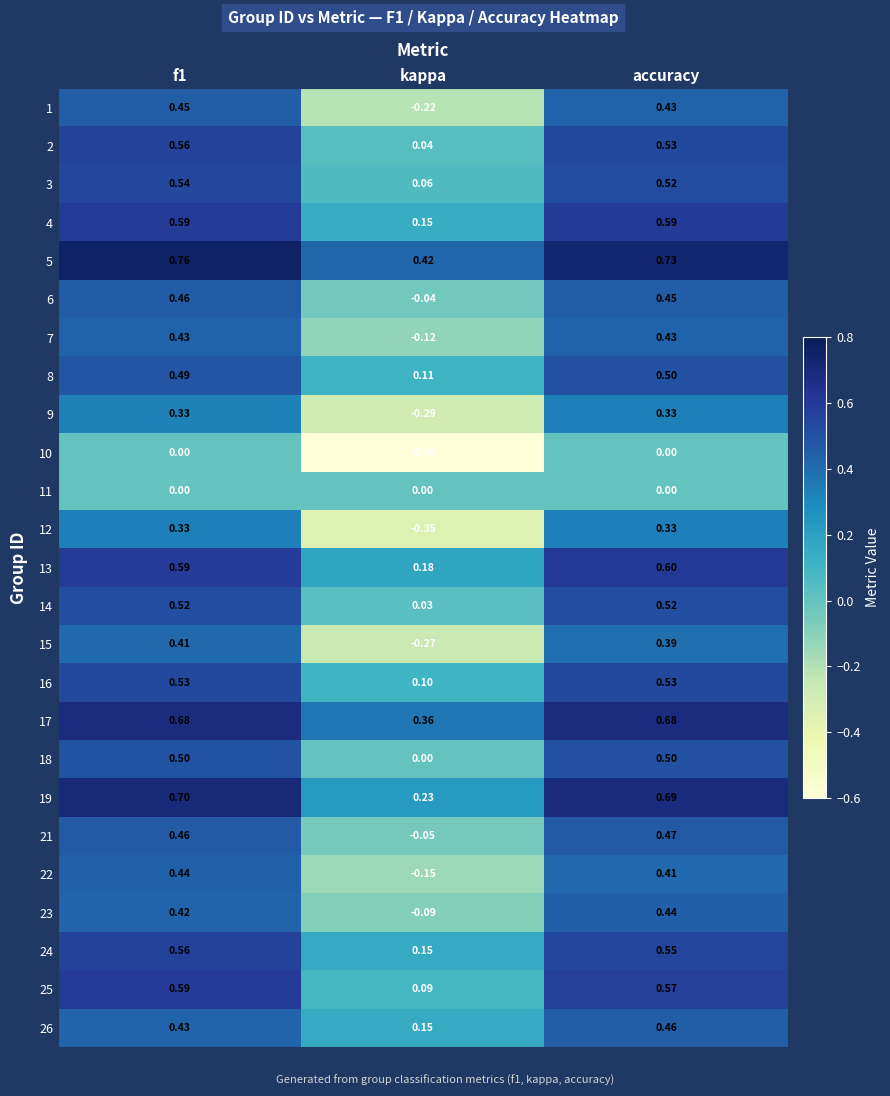

Is the value of 1 at kappa greater than the value of 15 at f1?

No